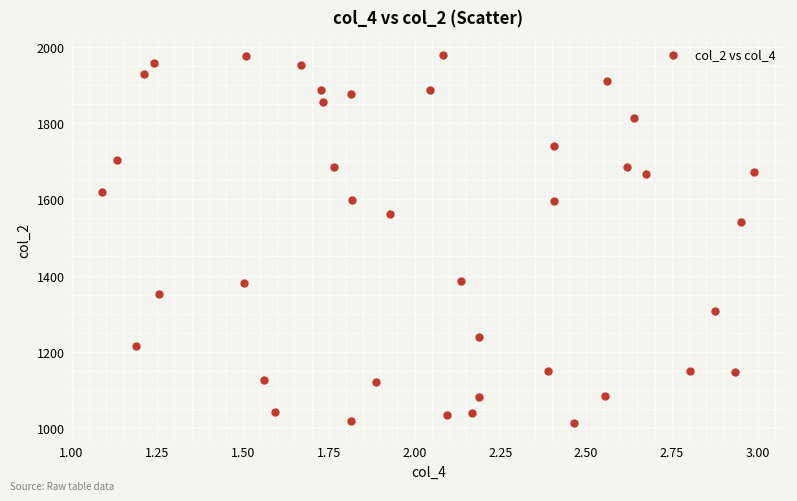

What is the range of Y values (max minus min)?

964